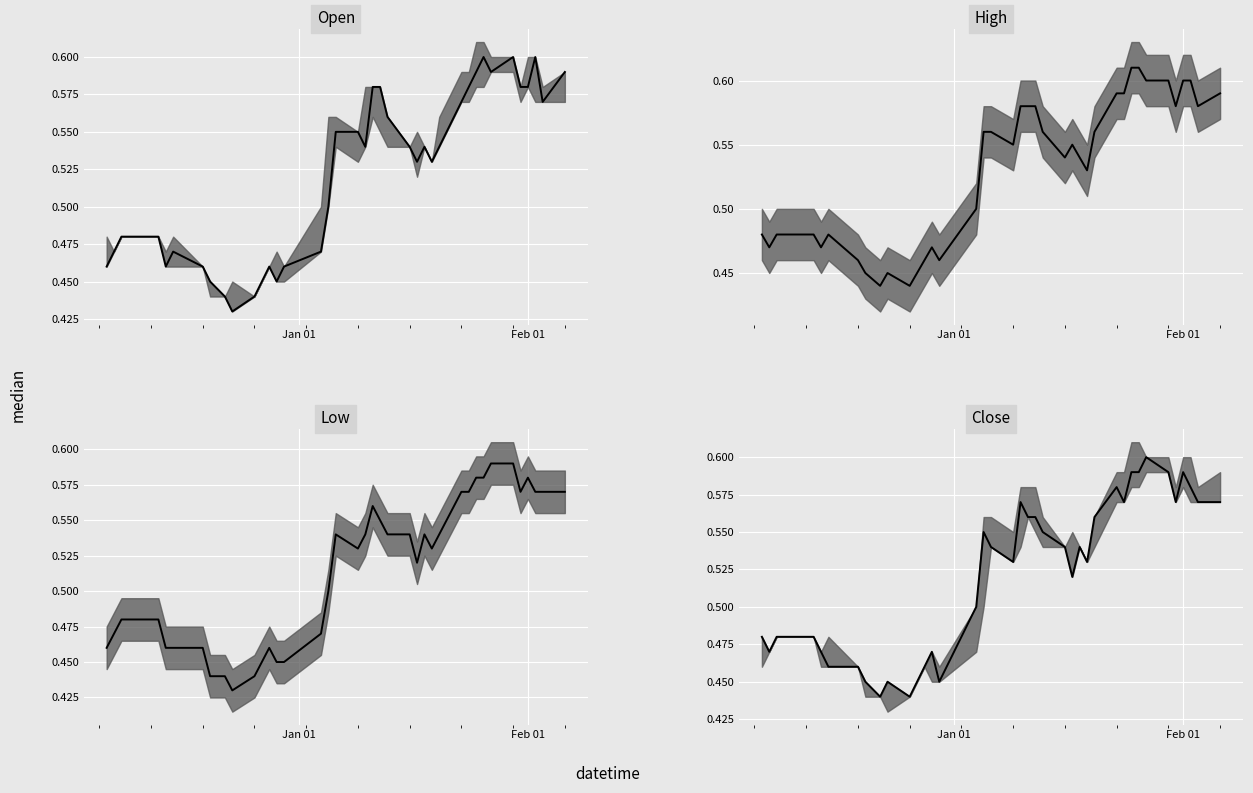

True or false: Close and Low cross at least once.

False